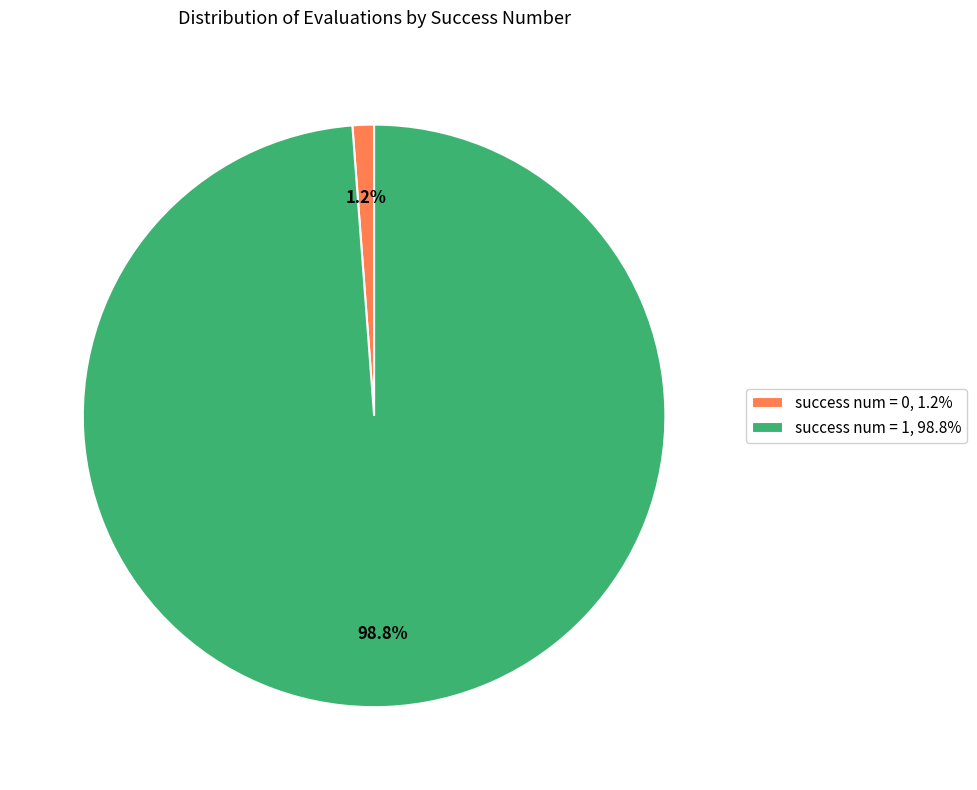

Is there a majority slice in this chart?

Yes